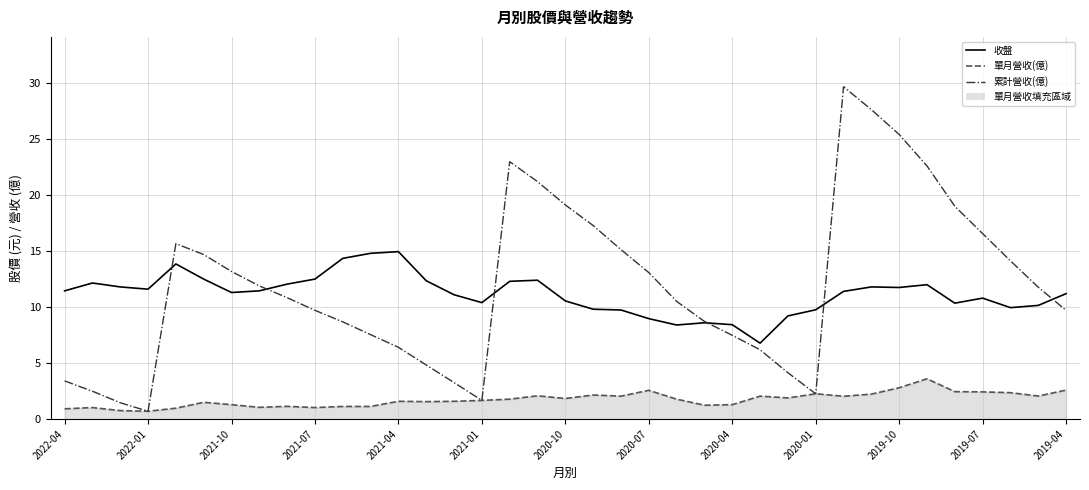

List the series in order of their peak value, lowest first.

單月營收(億), 收盤, 累計營收(億)